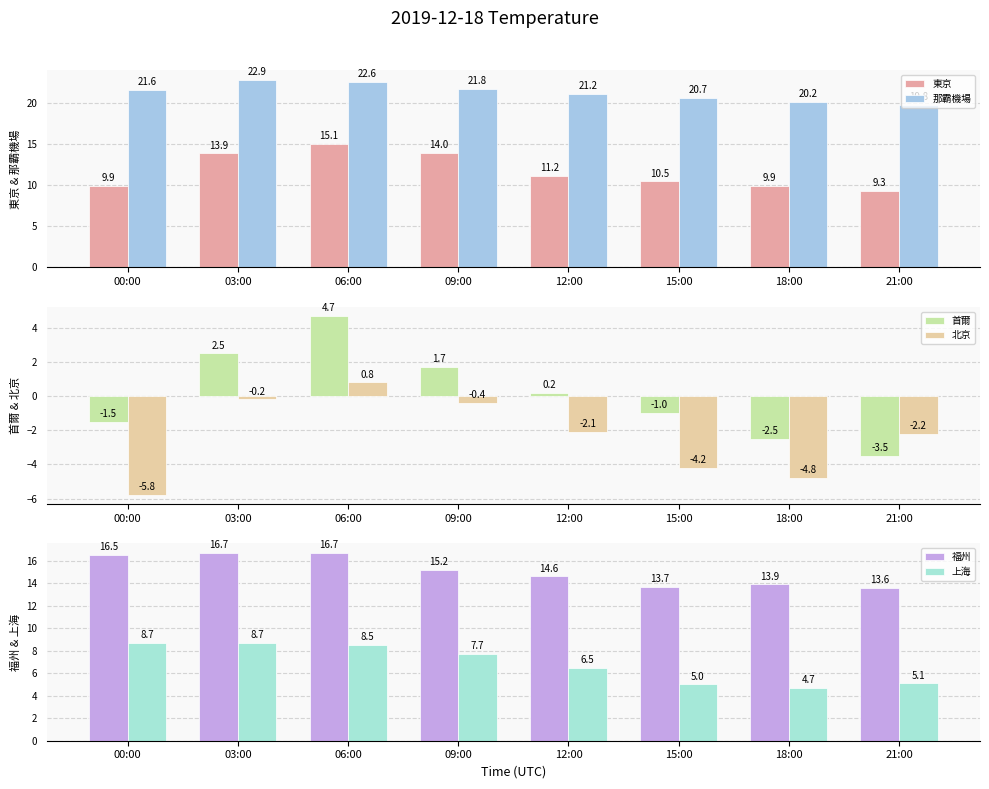

At how many categories does at least one series exceed 6?

8